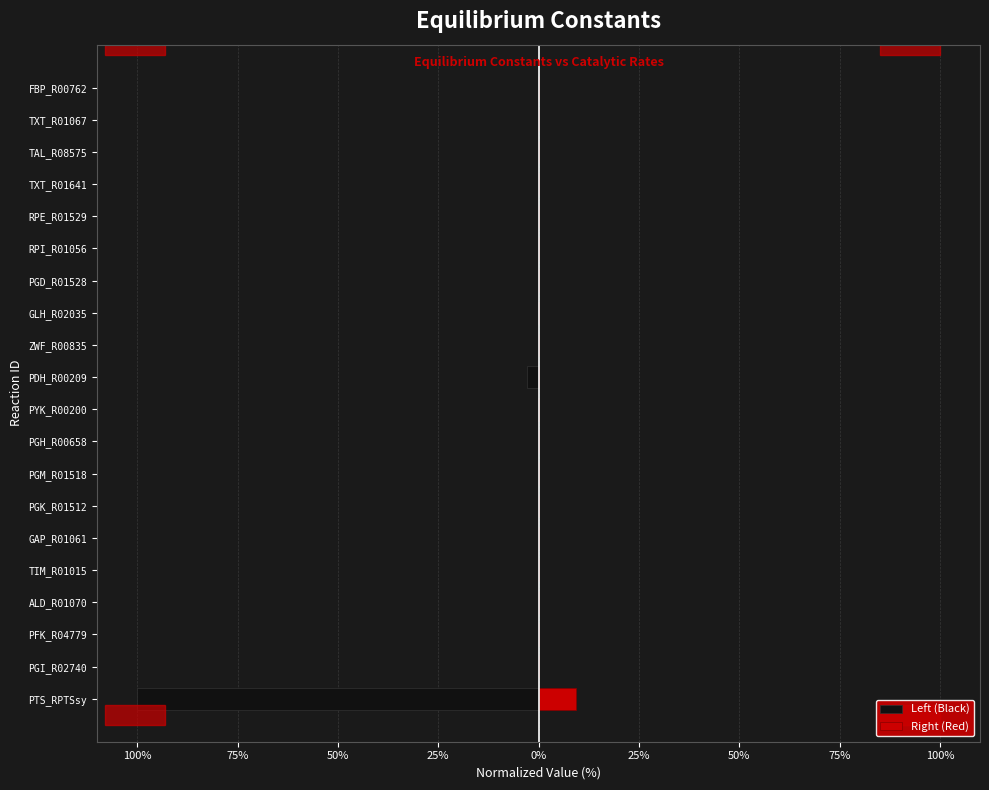

Is it true that Left (Black) equals -0.0 at PGM_R01518?

True